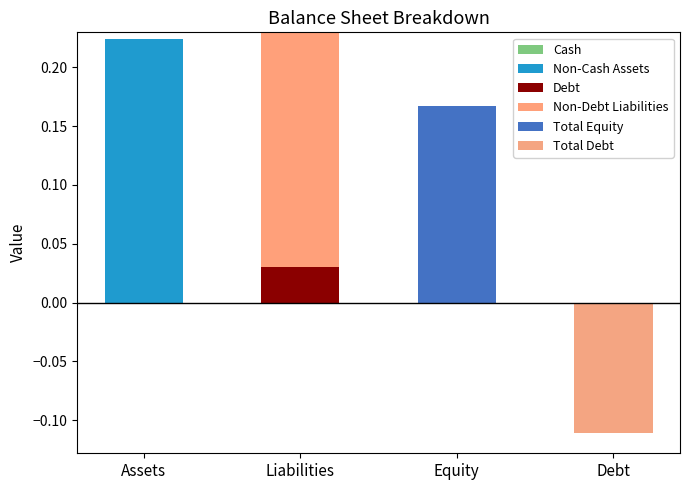

What is the value of the Non-Cash Assets bar at the 1st from the left?

0.2